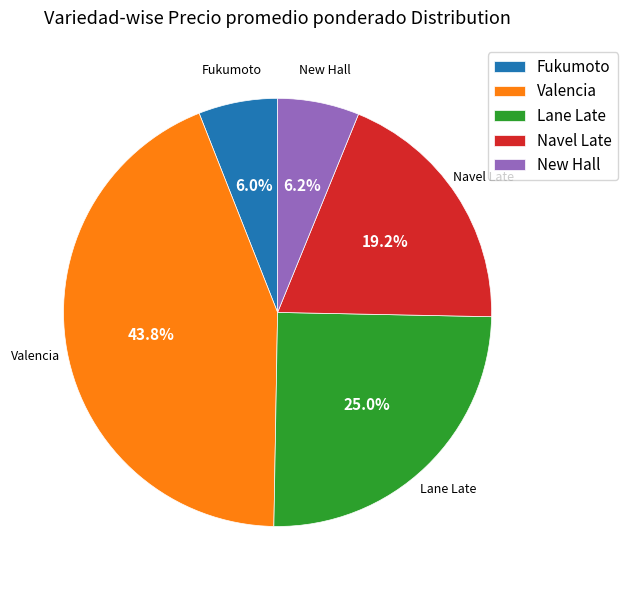

To the nearest percent, what is the difference between the New Hall and Valencia slice percentages?

38%